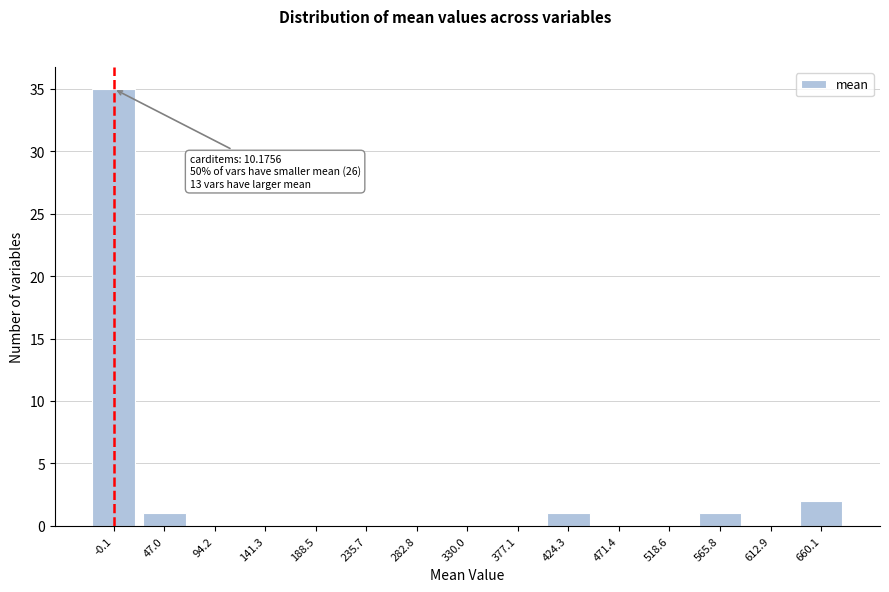

Reading left to right, list all the values displayed in this chart.

-0.1=35	47.0=1	94.2=0	141.3=0	188.5=0	235.7=0	282.8=0	330.0=0	377.1=0	424.3=1	471.4=0	518.6=0	565.8=1	612.9=0	660.1=2